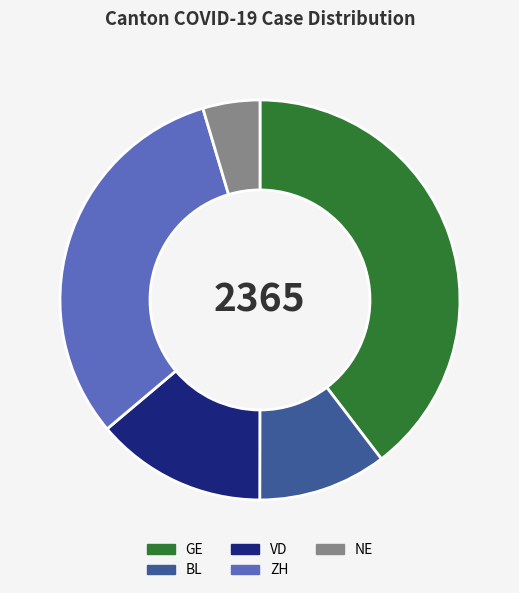

True or false: NE accounts for 16% of the total.

False